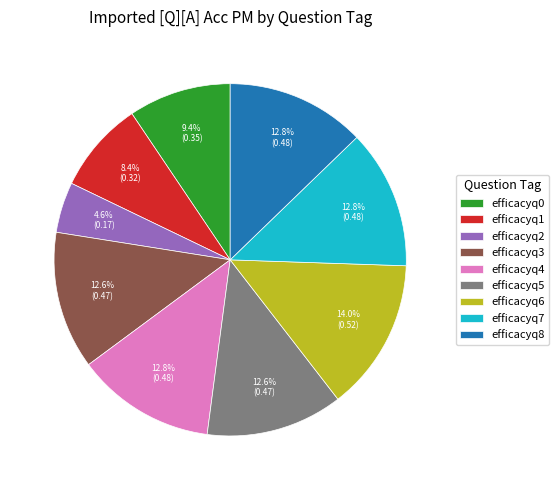

What percentage is the efficacyq4 slice, to the nearest percent?

13%